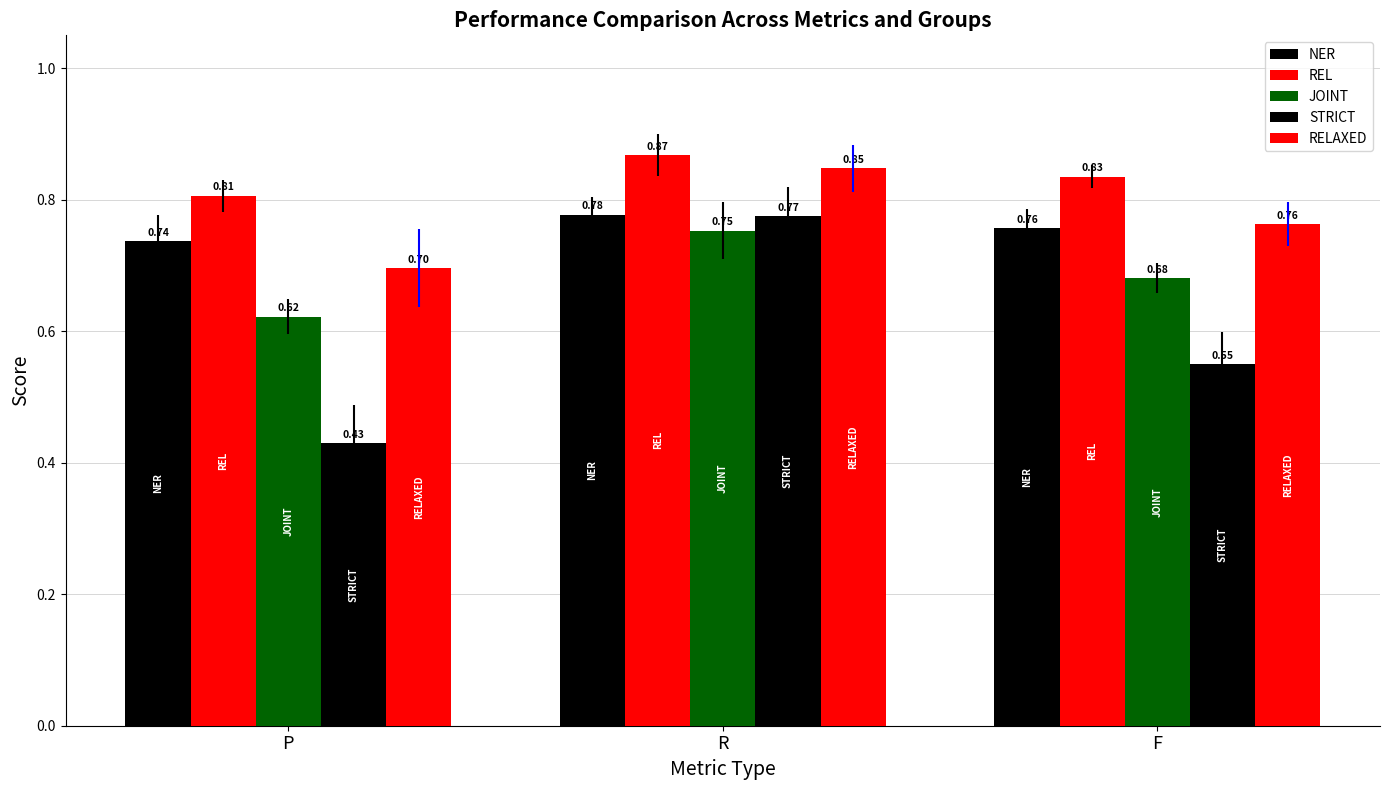

Does the chart contain stacked bars?

No